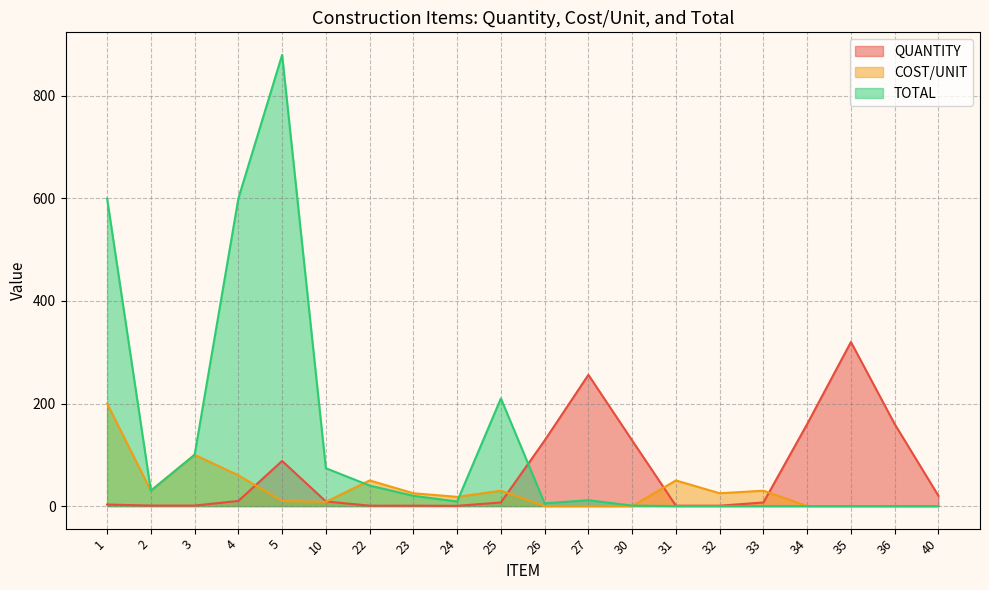

What is the value of the QUANTITY point at the 13th from the left?

128.0